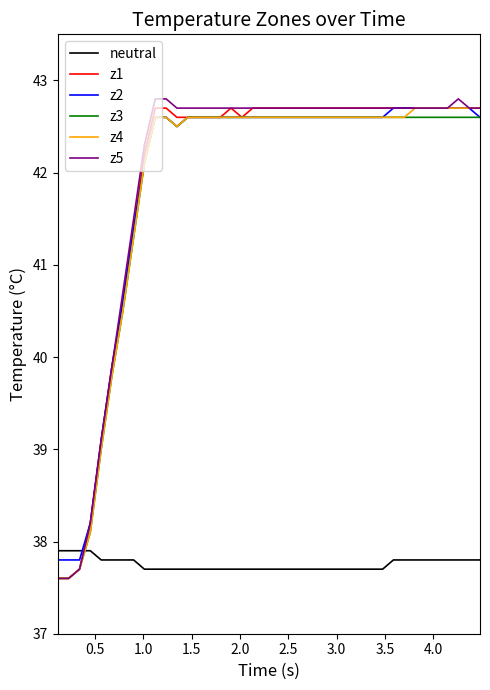

What is the highest value of the z4 series?

42.7